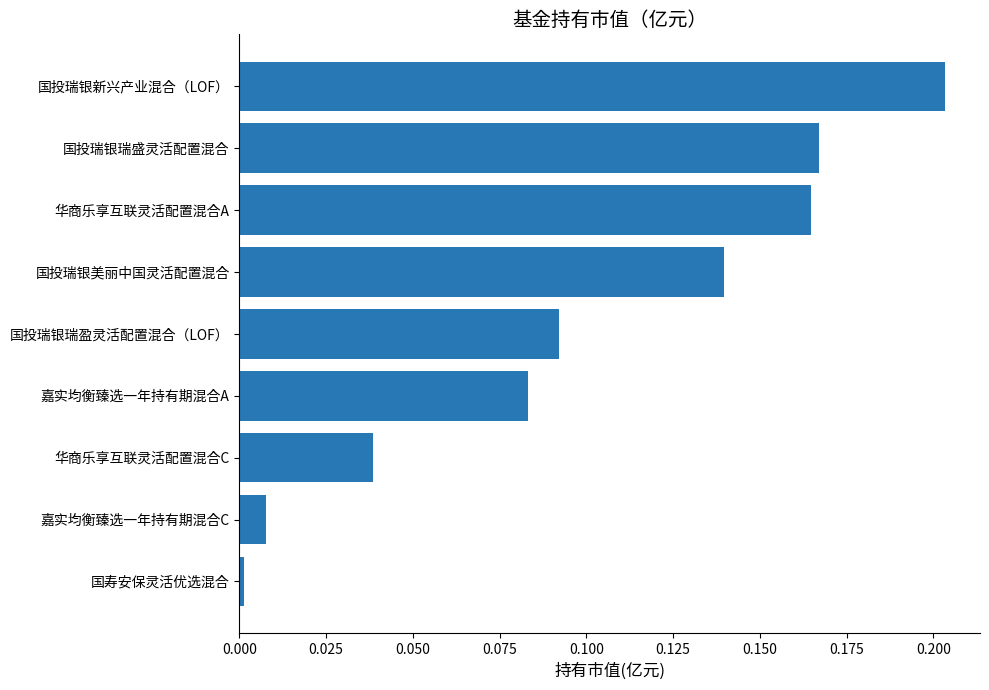

Rank the categories by value from highest to lowest.

国投瑞银新兴产业混合（LOF）, 国投瑞银瑞盛灵活配置混合, 华商乐享互联灵活配置混合A, 国投瑞银美丽中国灵活配置混合, 国投瑞银瑞盈灵活配置混合（LOF）, 嘉实均衡臻选一年持有期混合A, 华商乐享互联灵活配置混合C, 嘉实均衡臻选一年持有期混合C, 国寿安保灵活优选混合